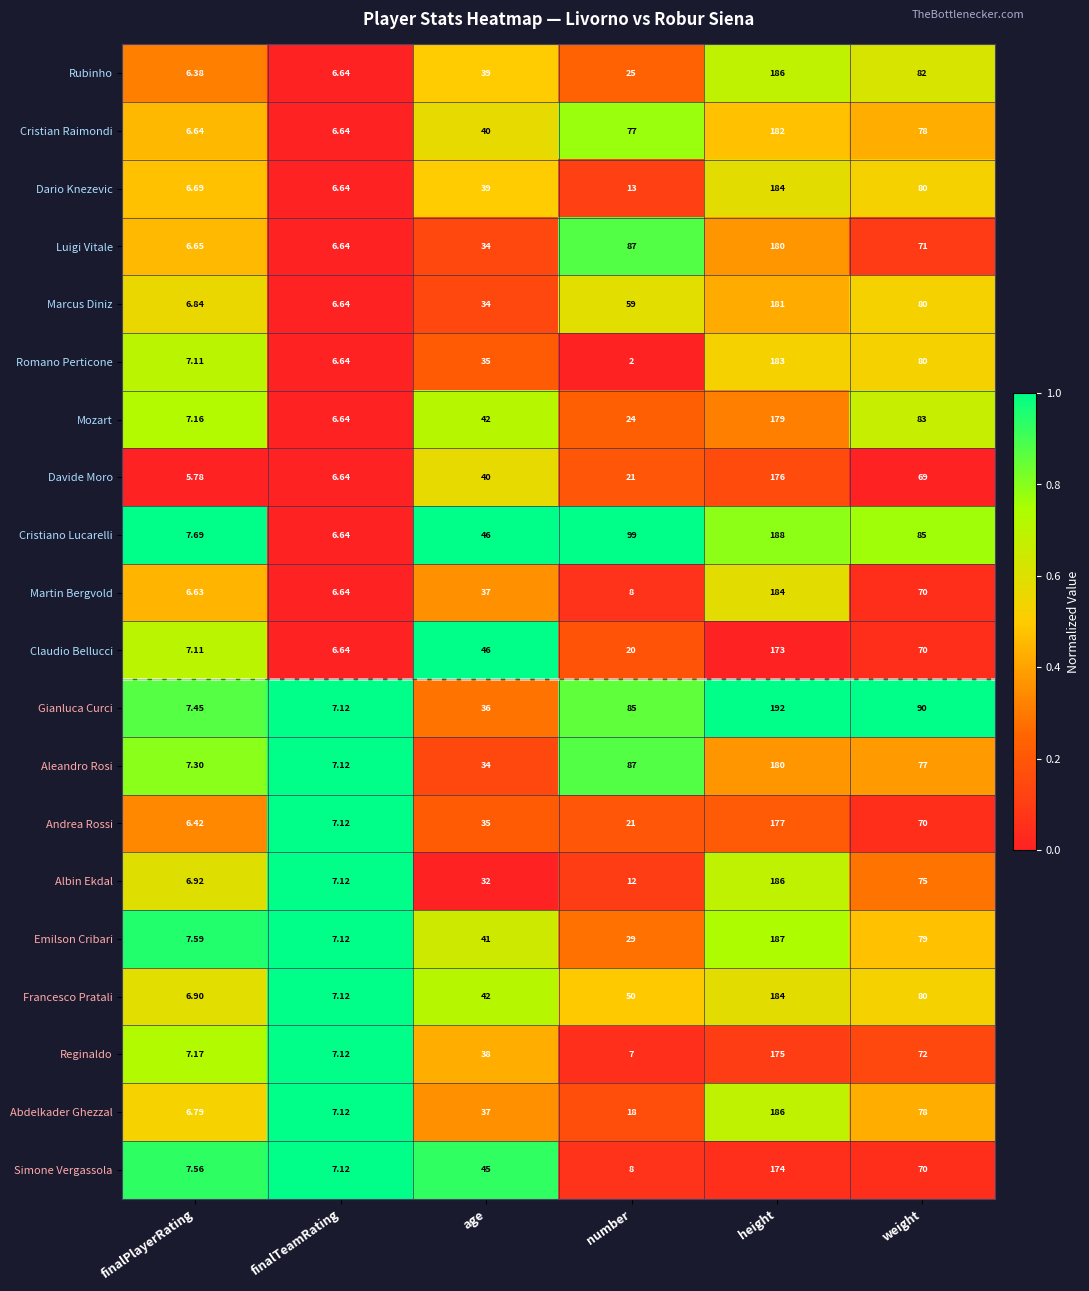

Which series has the largest total across all categories?

Cristiano Lucarelli